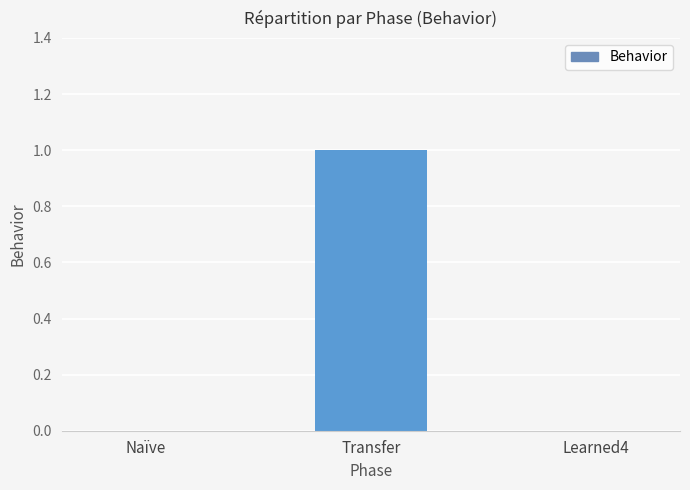

Reading right to left, extract all data points from this chart.

Learned4=0	Transfer=1	Naïve=0